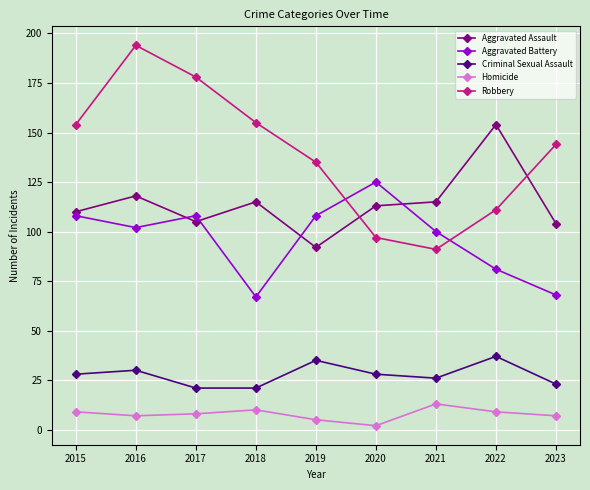

How many categories are shown in the chart?

9